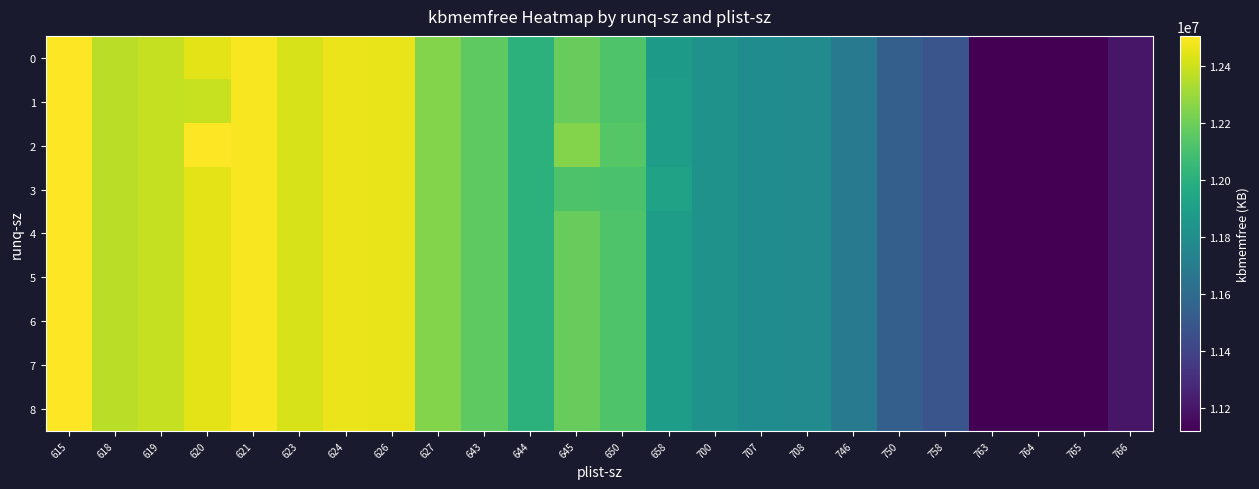

Which has a higher value, 627 or 615?

615